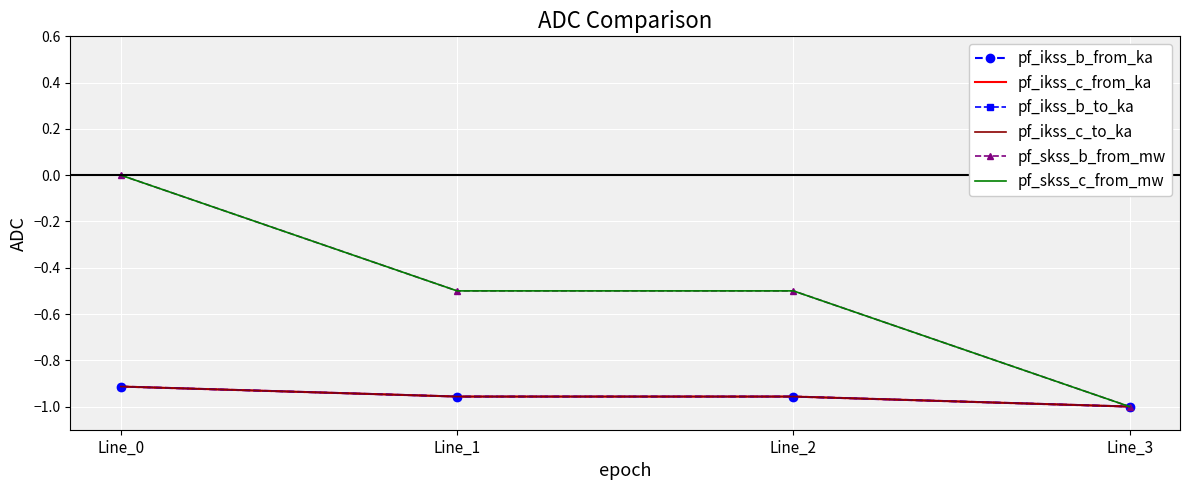

Count the number of categories in the chart.

4